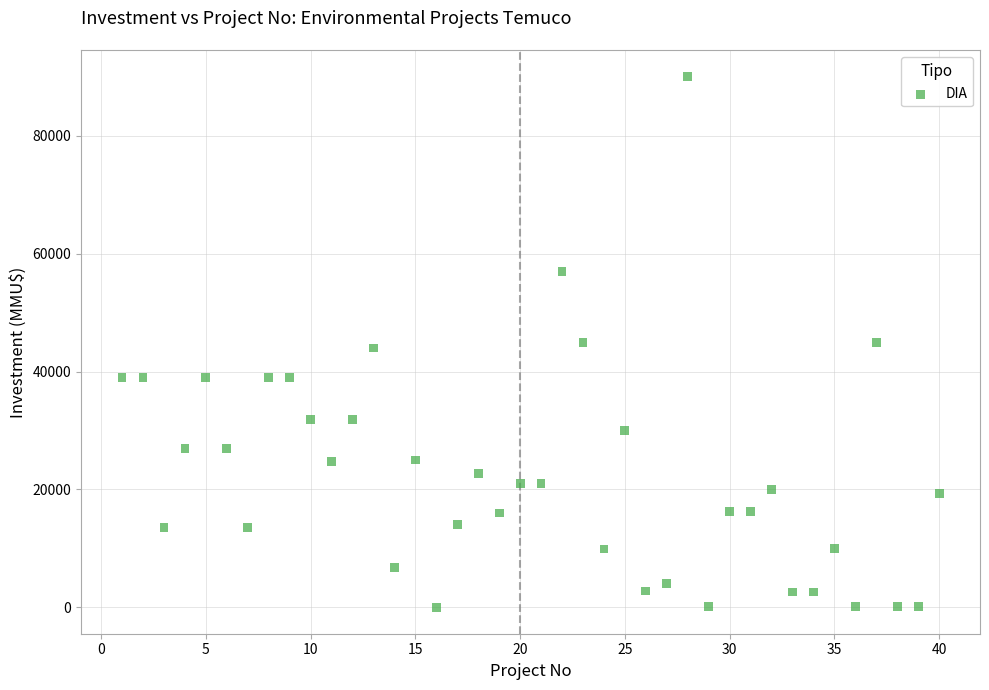

What is the range of X values (max minus min)?

39